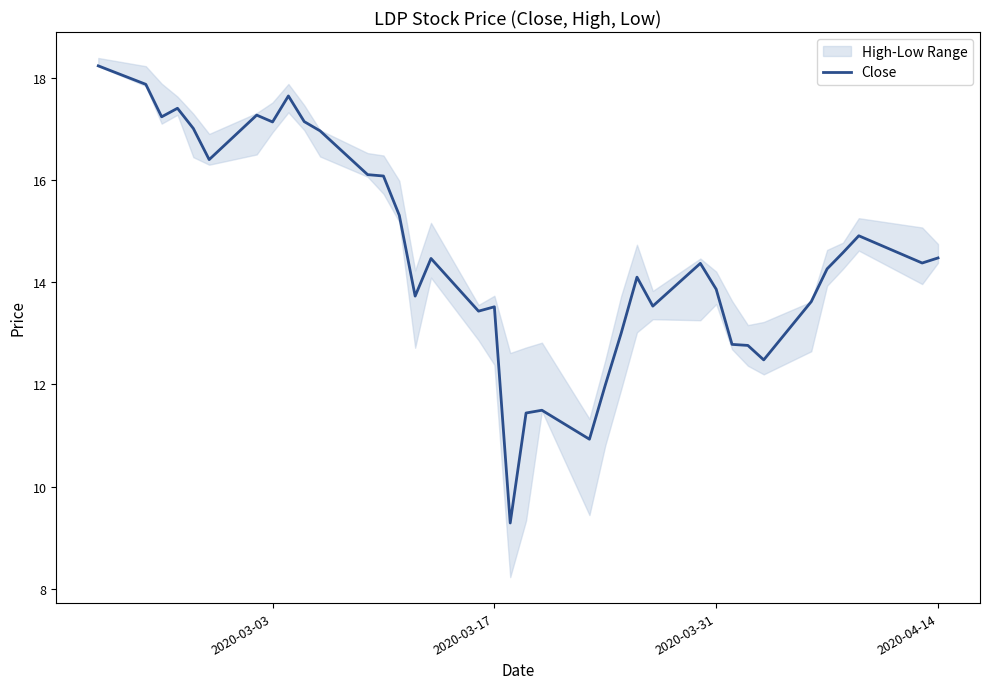

What is the highest value of the Close series?

18.2